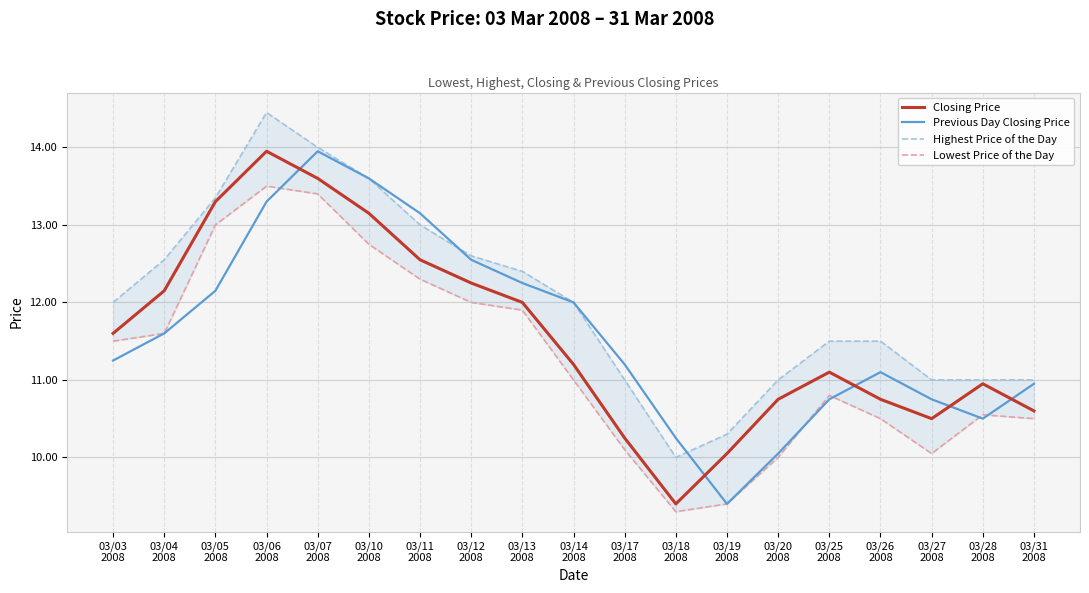

What is the sum of all Highest Price of the Day values?

228.2